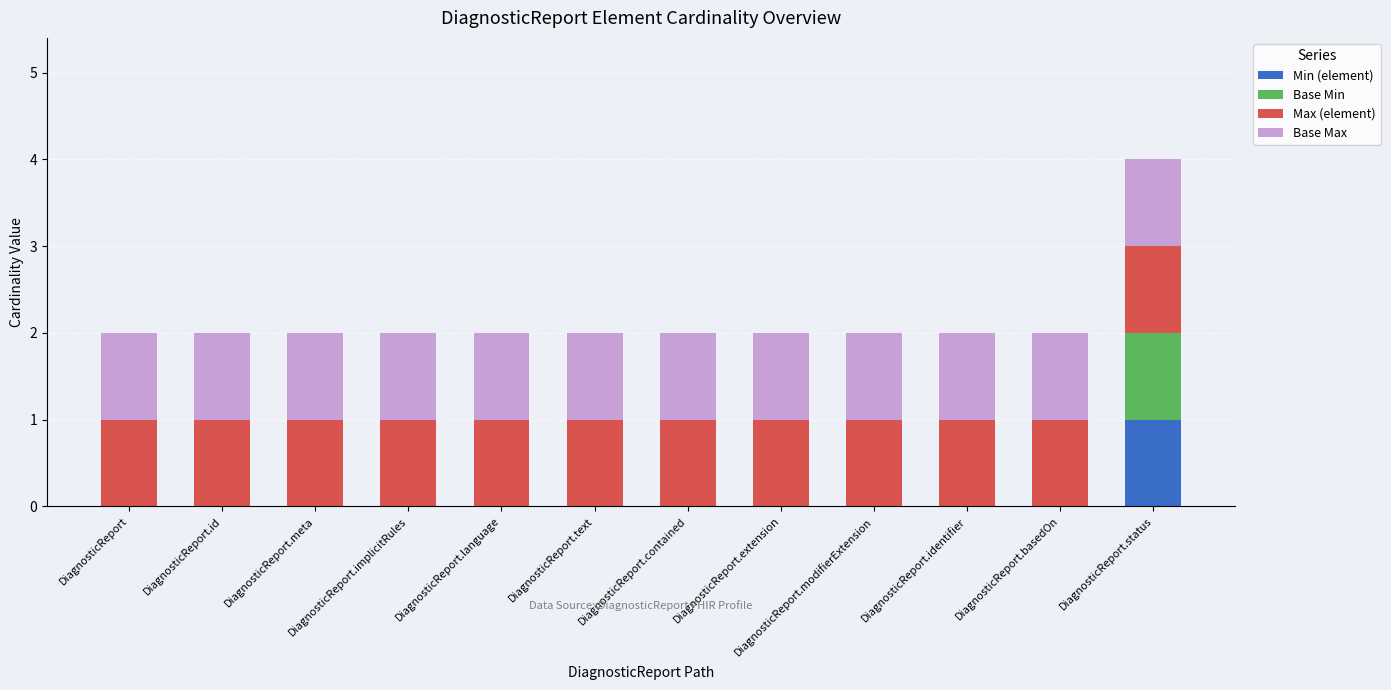

The Min (element) series shows 0 at DiagnosticReport.meta. True or false?

True